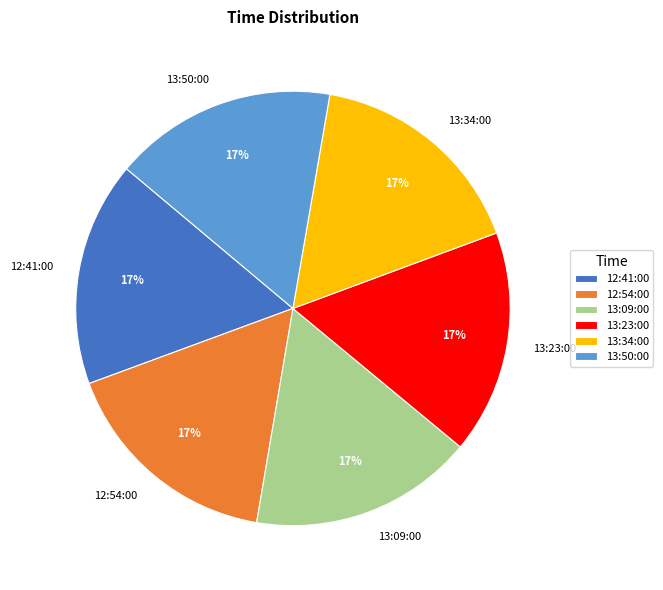

Is there any slice that represents more than half of the pie?

No